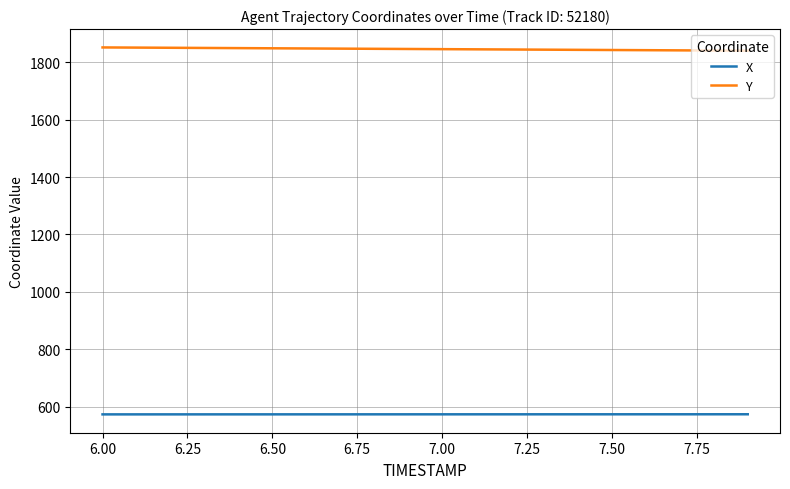

Does the chart display data point markers on the line(s)?

No